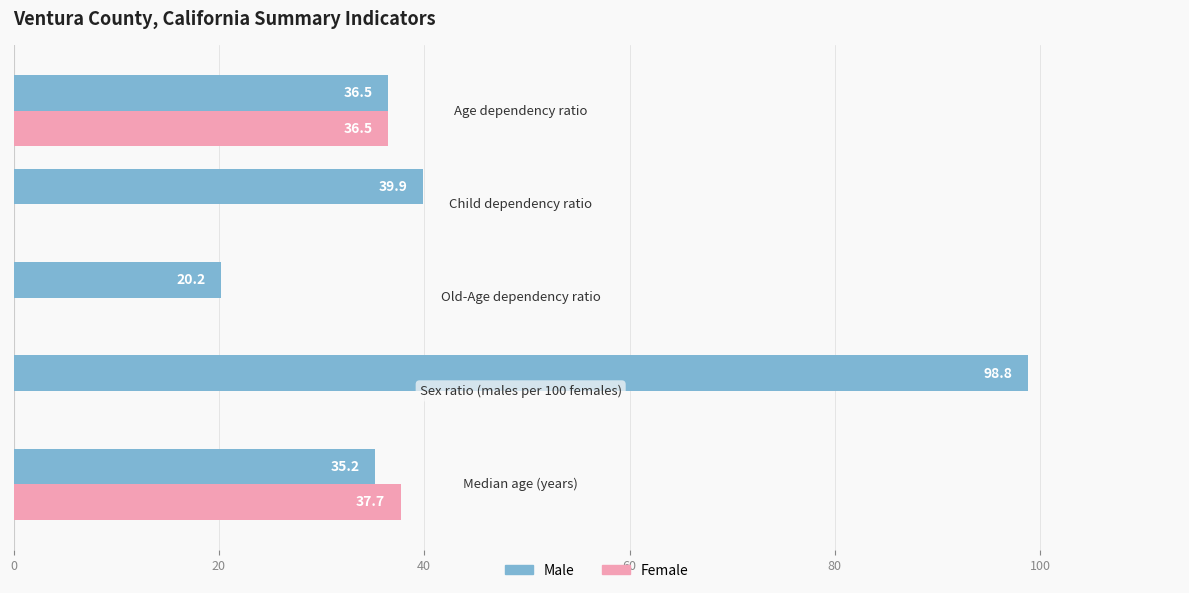

What is the maximum value for Male?

98.8